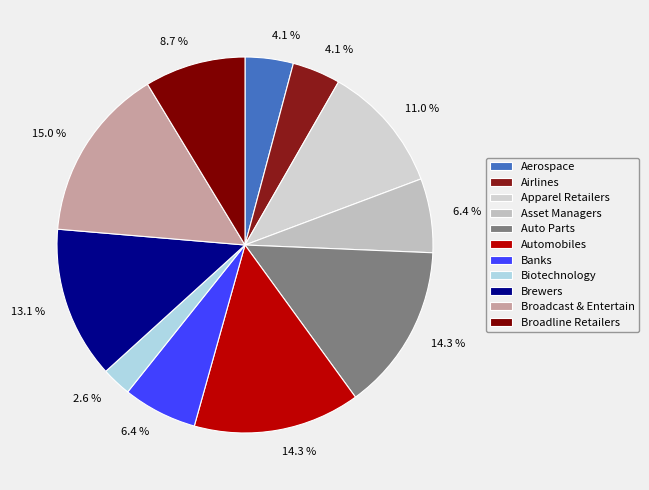

Which slice is the largest?

Broadcast & Entertain